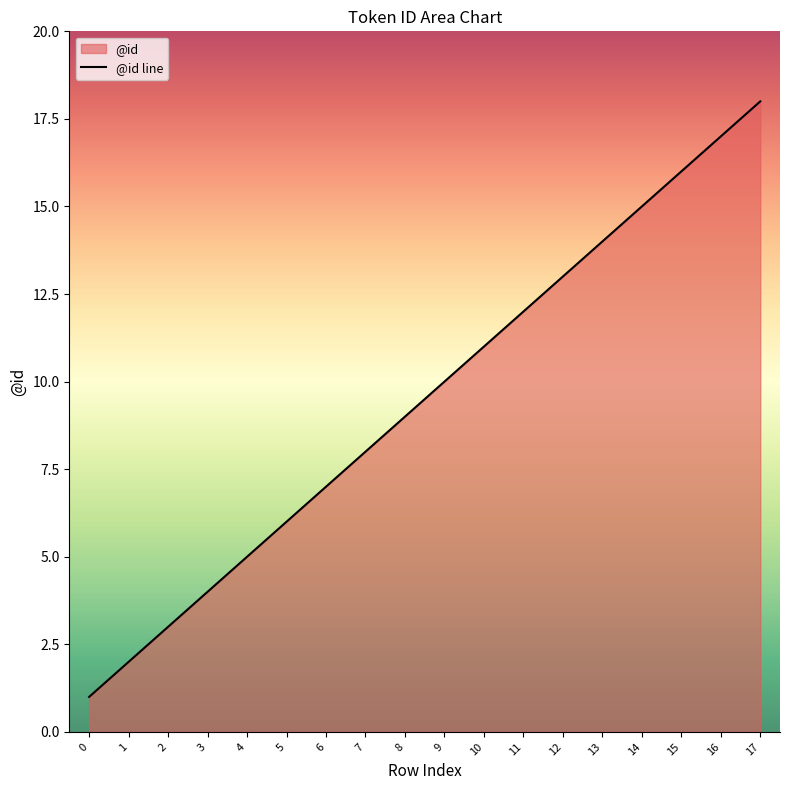

What is the approximate value at 0?

1